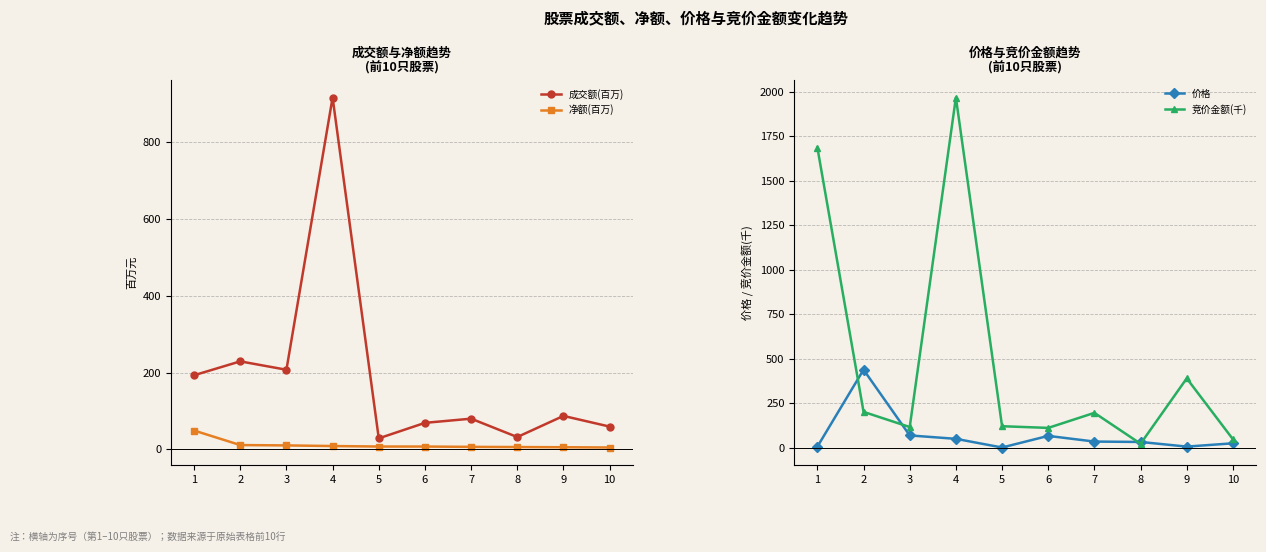

At which category does 价格 reach its first local peak?

2